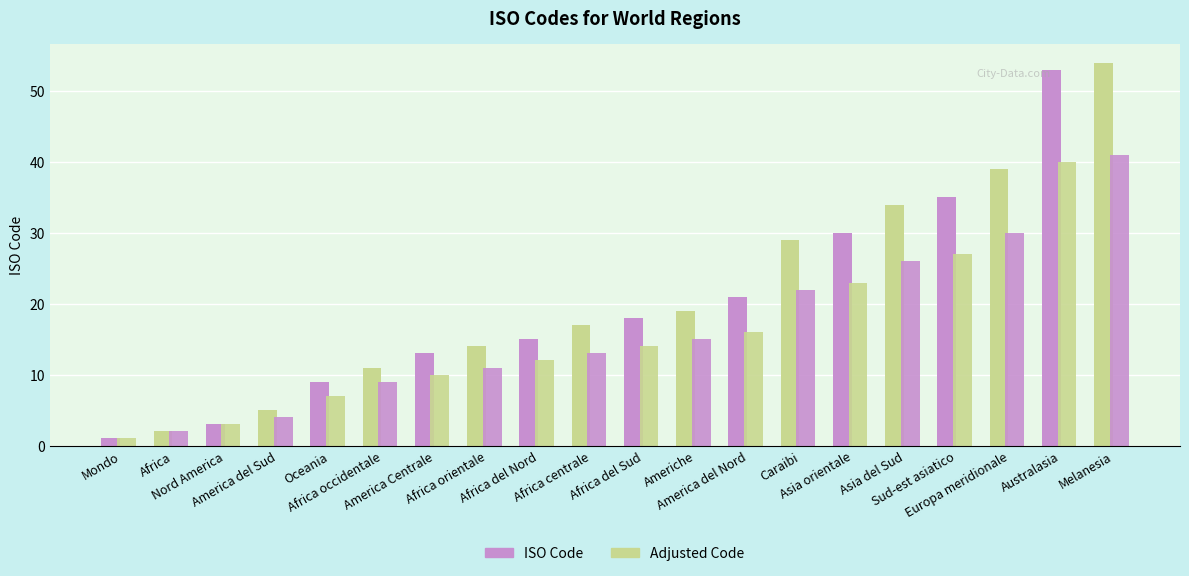

Between Africa del Sud and Americhe, which series saw the biggest shift?

ISO Code